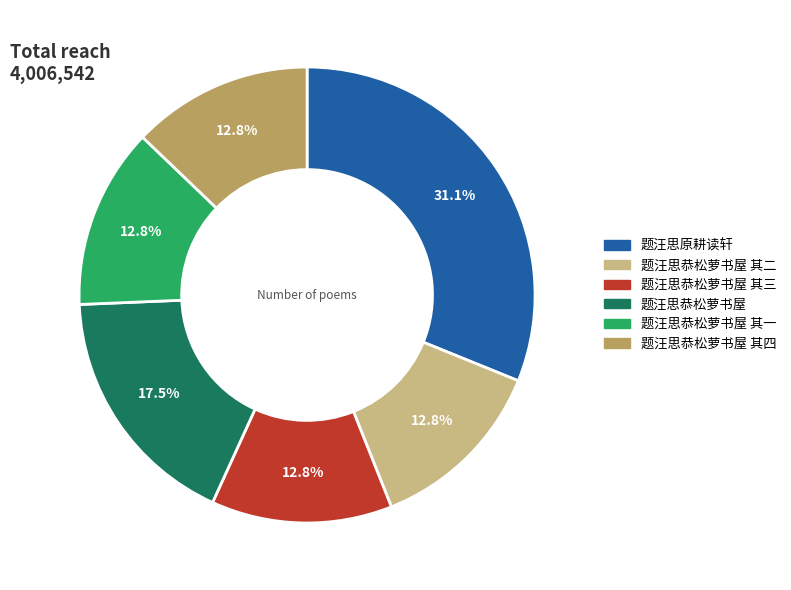

How many slices are in this pie chart?

6